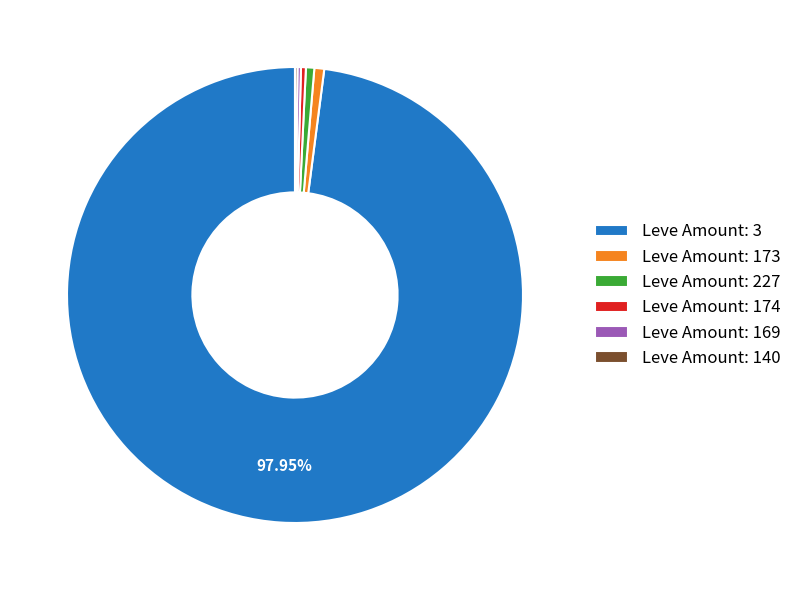

Is there any slice that represents more than half of the pie?

Yes